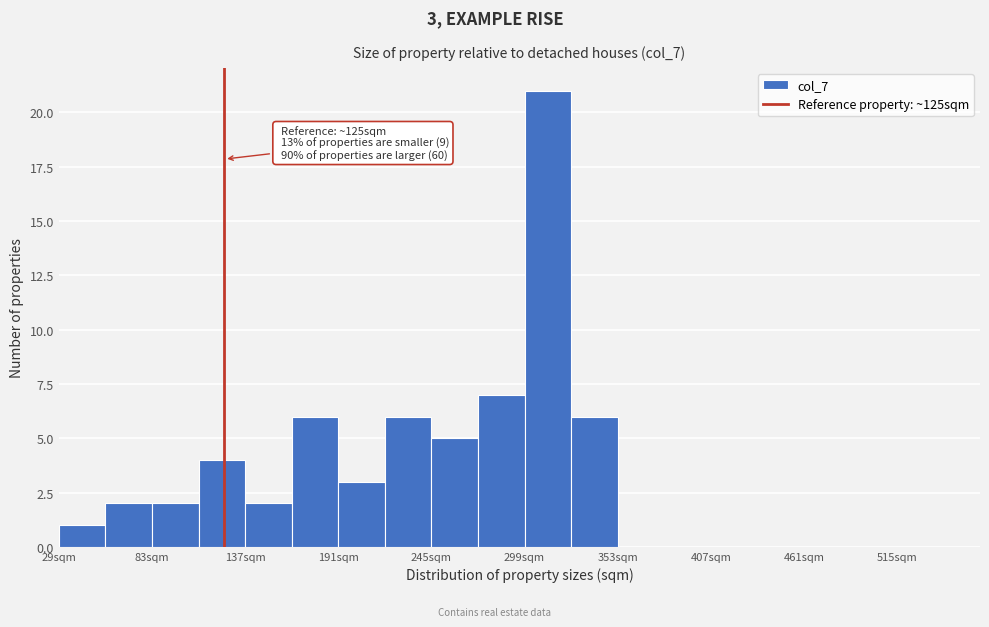

Around what value on the x-axis is the tallest bar? Give the approximate position of its centre, as read against the axis.

310